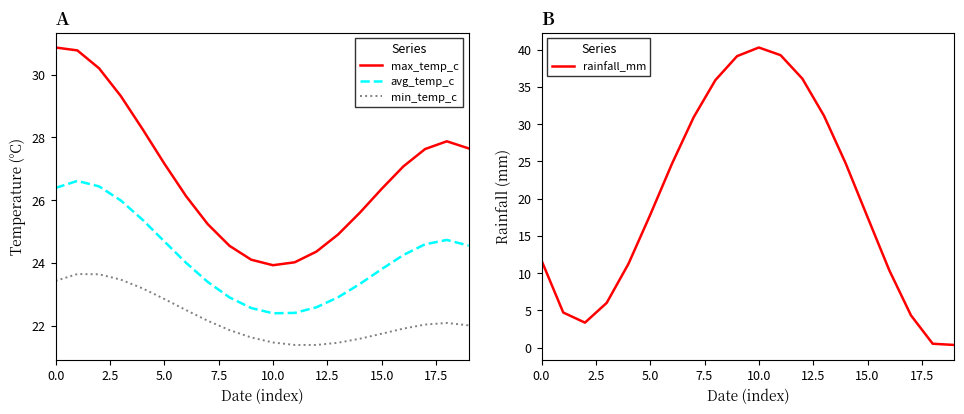

How many lines are shown in the chart?

4